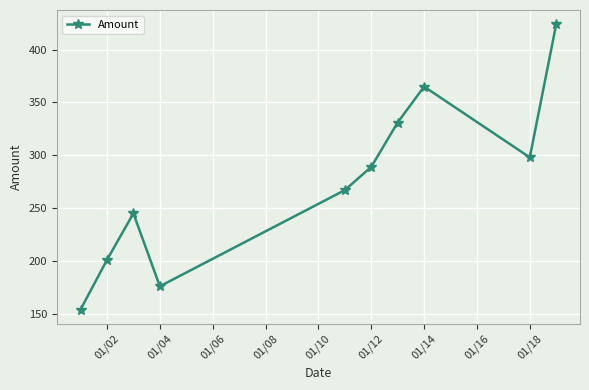

Reading left to right, transcribe all the data shown in this chart.

154	201	245	176	267	289	331	365	298	424